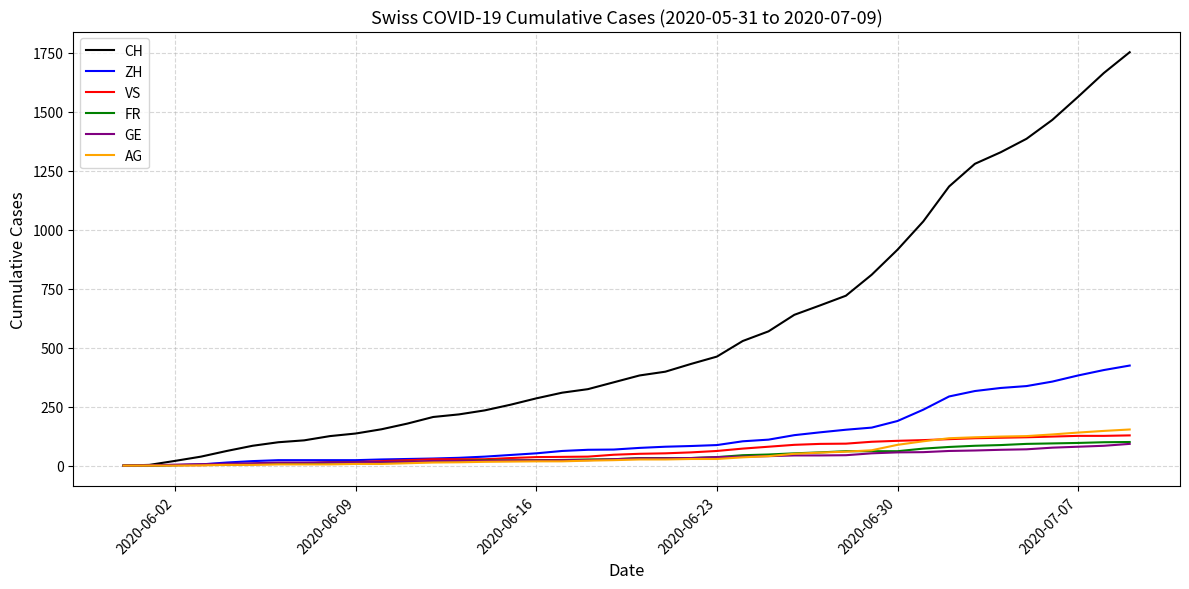

Which series has the largest total across all categories?

CH